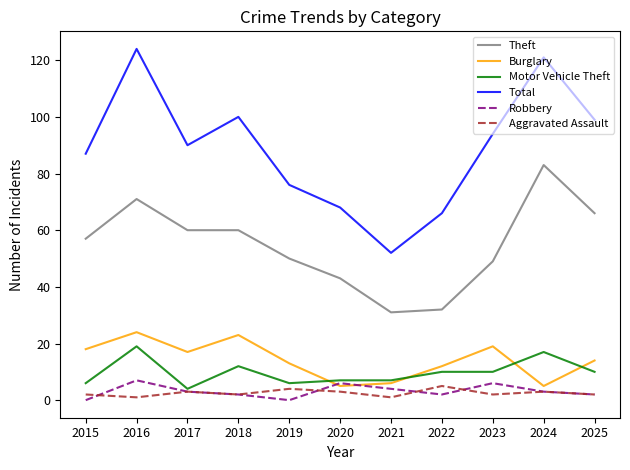

True or false: Motor Vehicle Theft and Theft intersect in this chart.

False